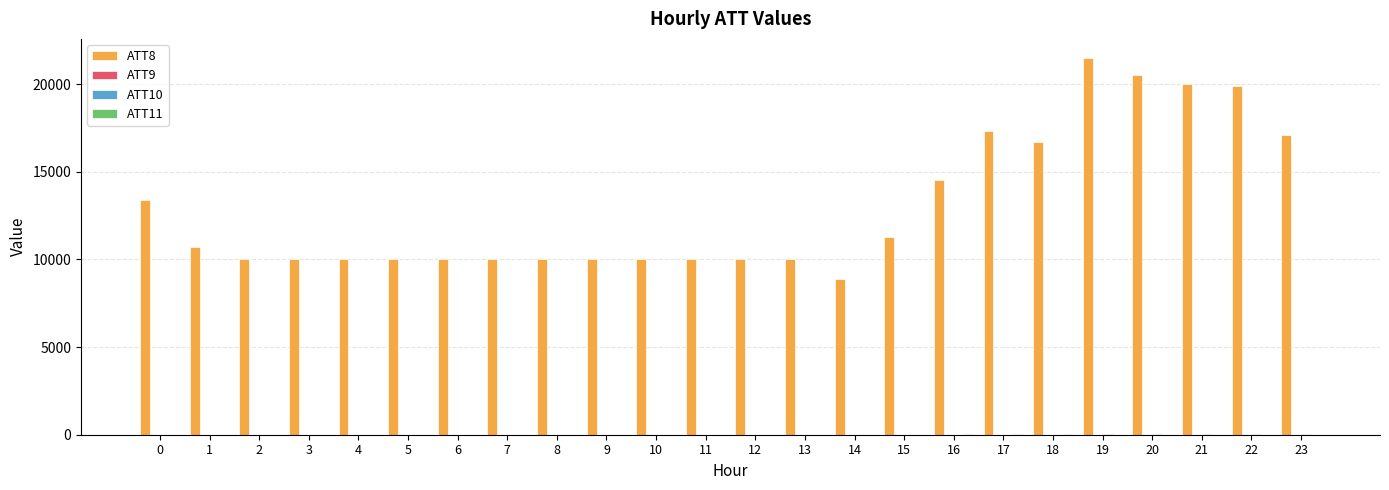

What is the greatest value displayed?

21500.0